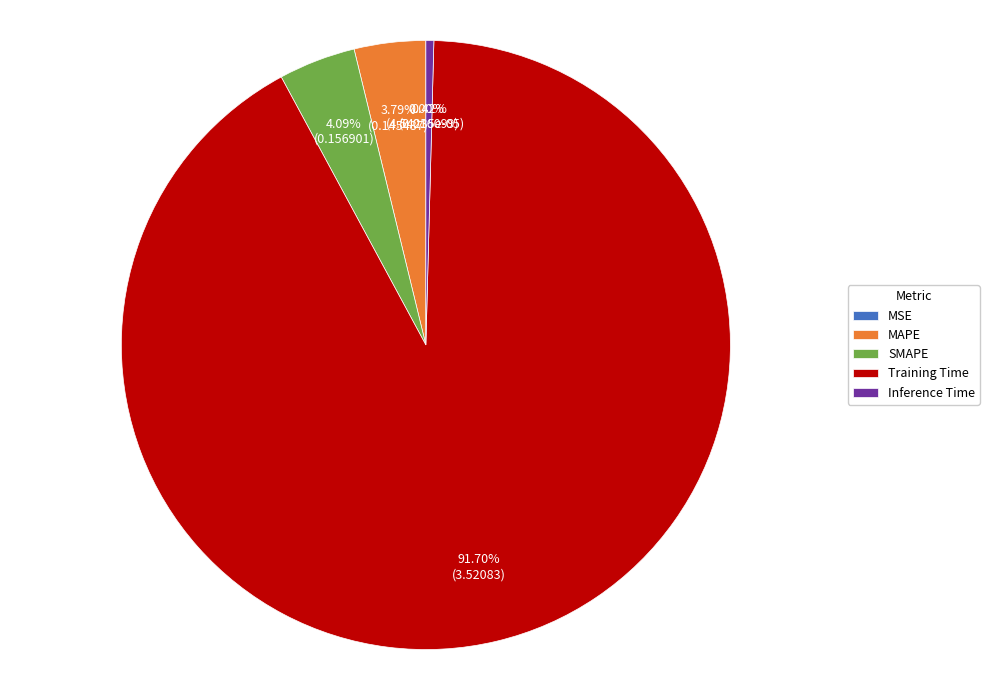

Which has a higher value, MAPE or Inference Time?

MAPE